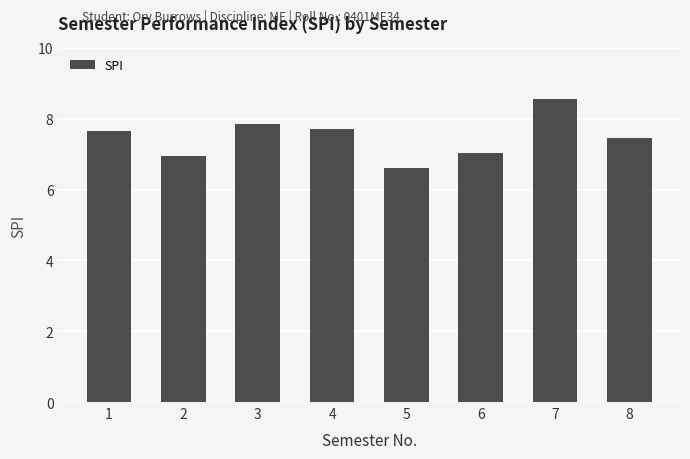

What value does the data have at 1?

7.7